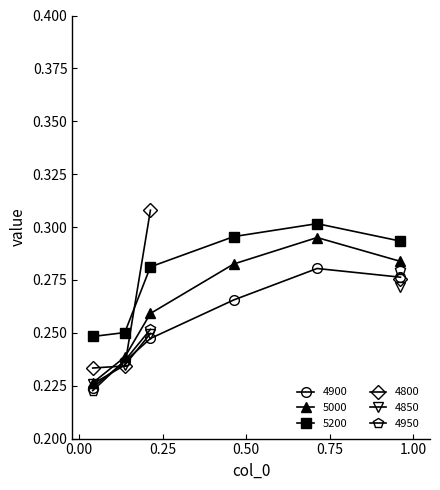

What is the label of the 5th point from the right?

0.136986301369863